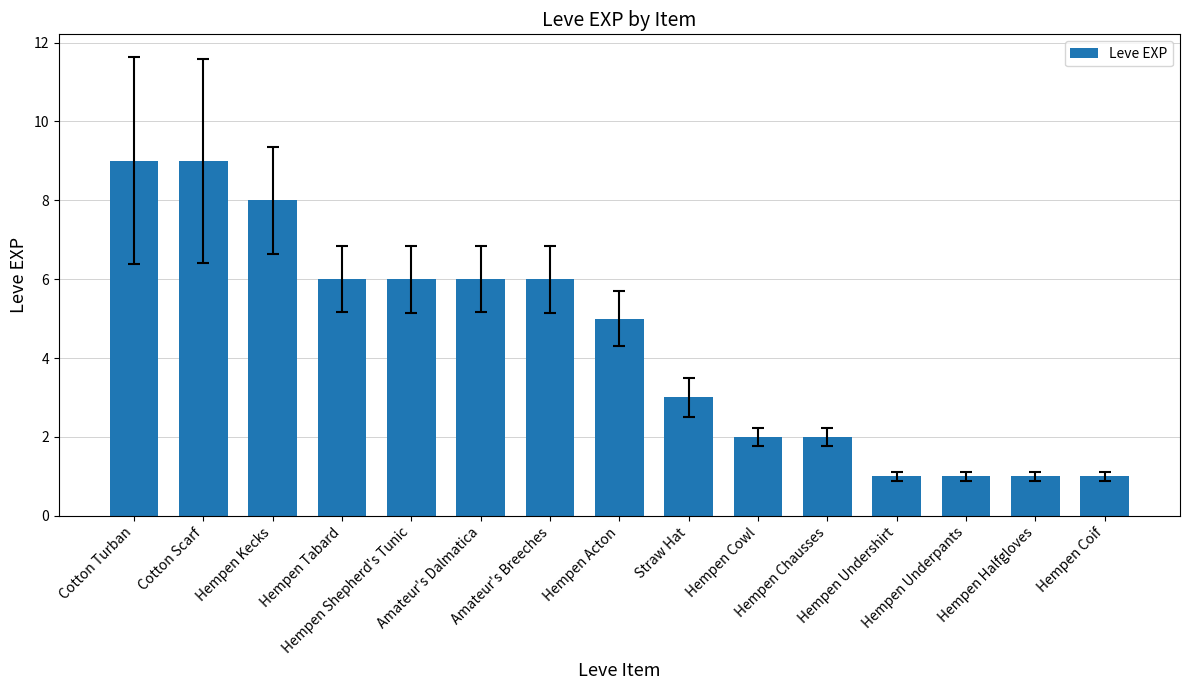

Does the chart contain any negative values?

No